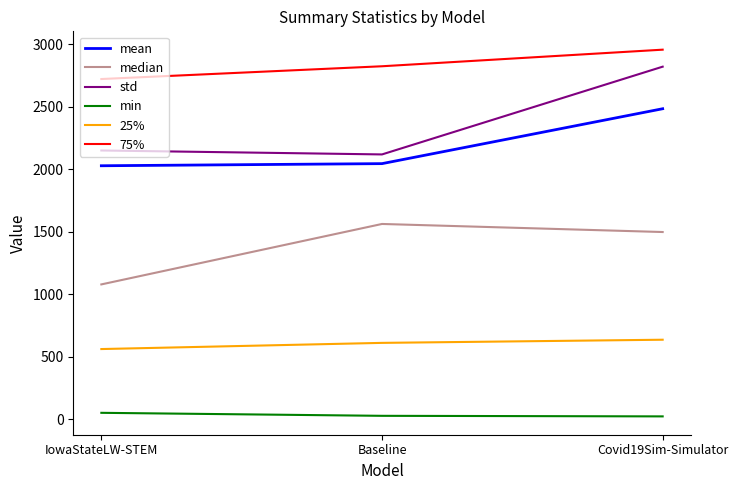

Rank the series by their maximum value, from lowest to highest.

min, 25%, median, mean, std, 75%